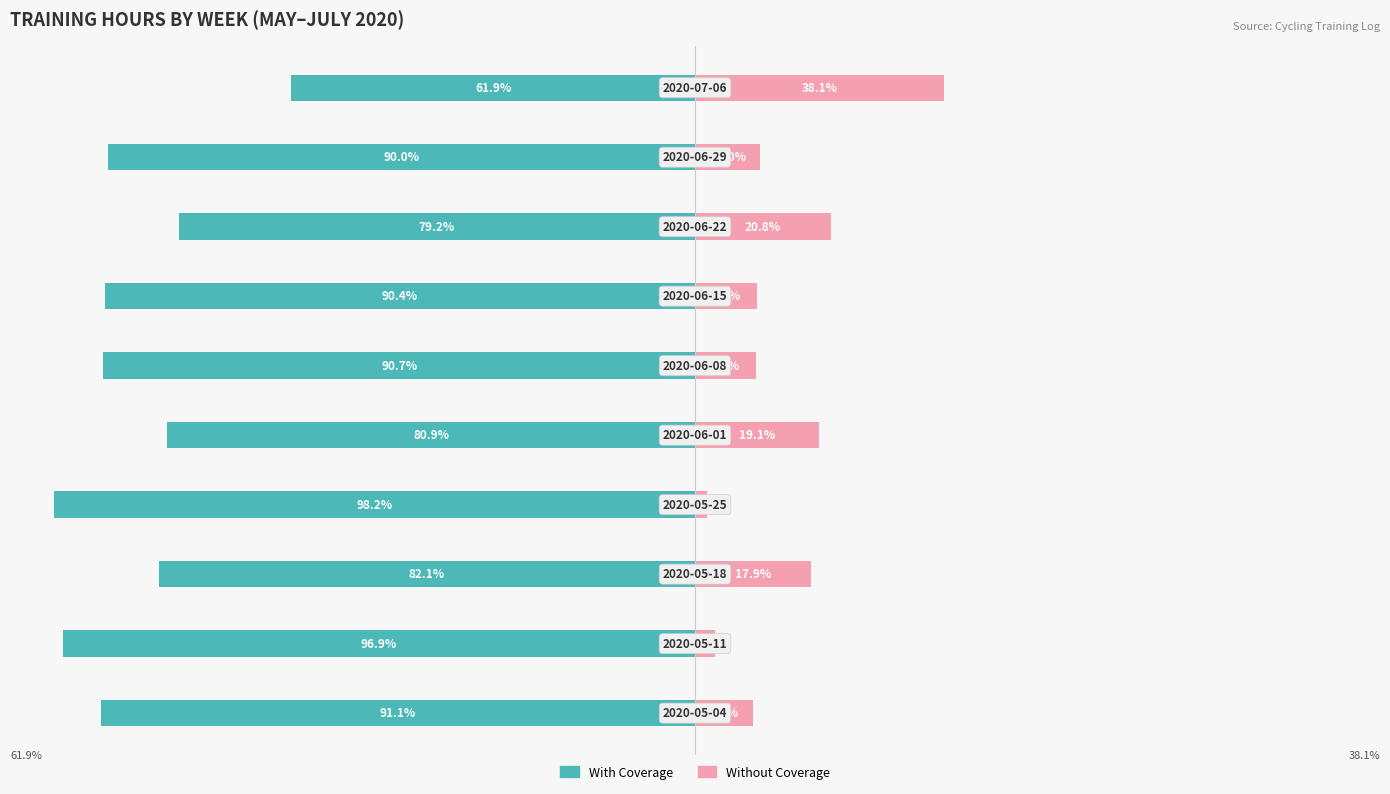

Is it true that With Coverage equals -96.9 at 1?

True